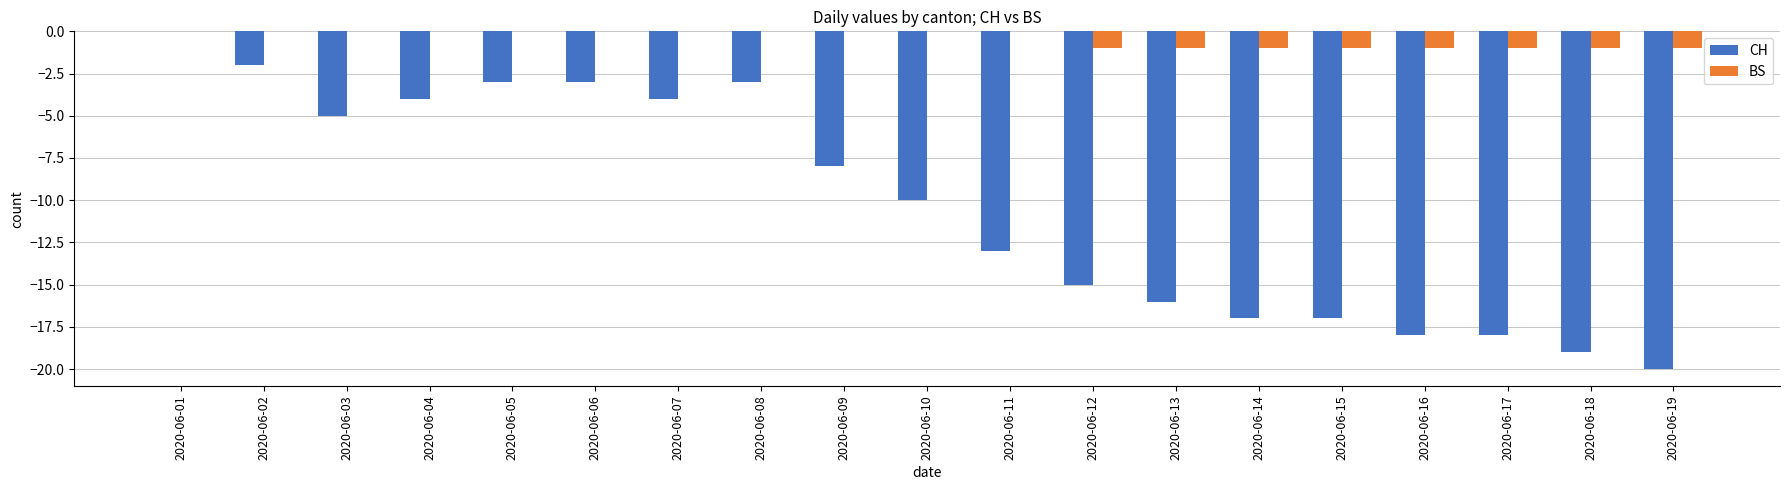

How many series are shown in this chart?

2